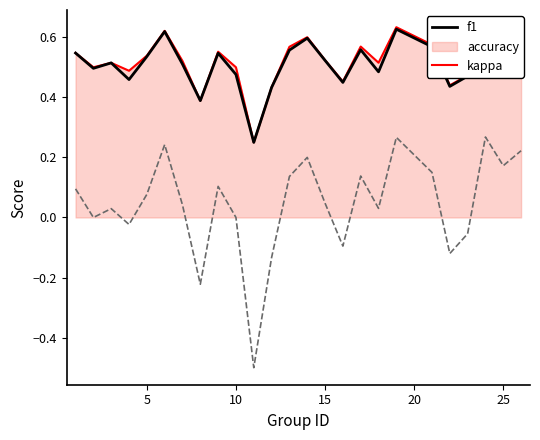

True or false: f1 and kappa cross at least once.

False